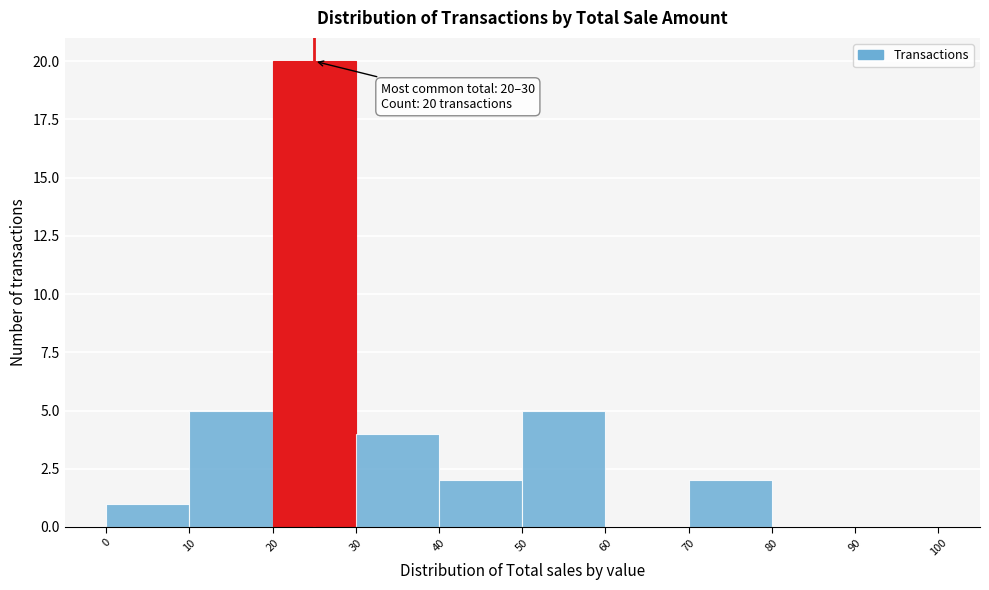

Which range on the x-axis has the tallest bar?

20 to 30